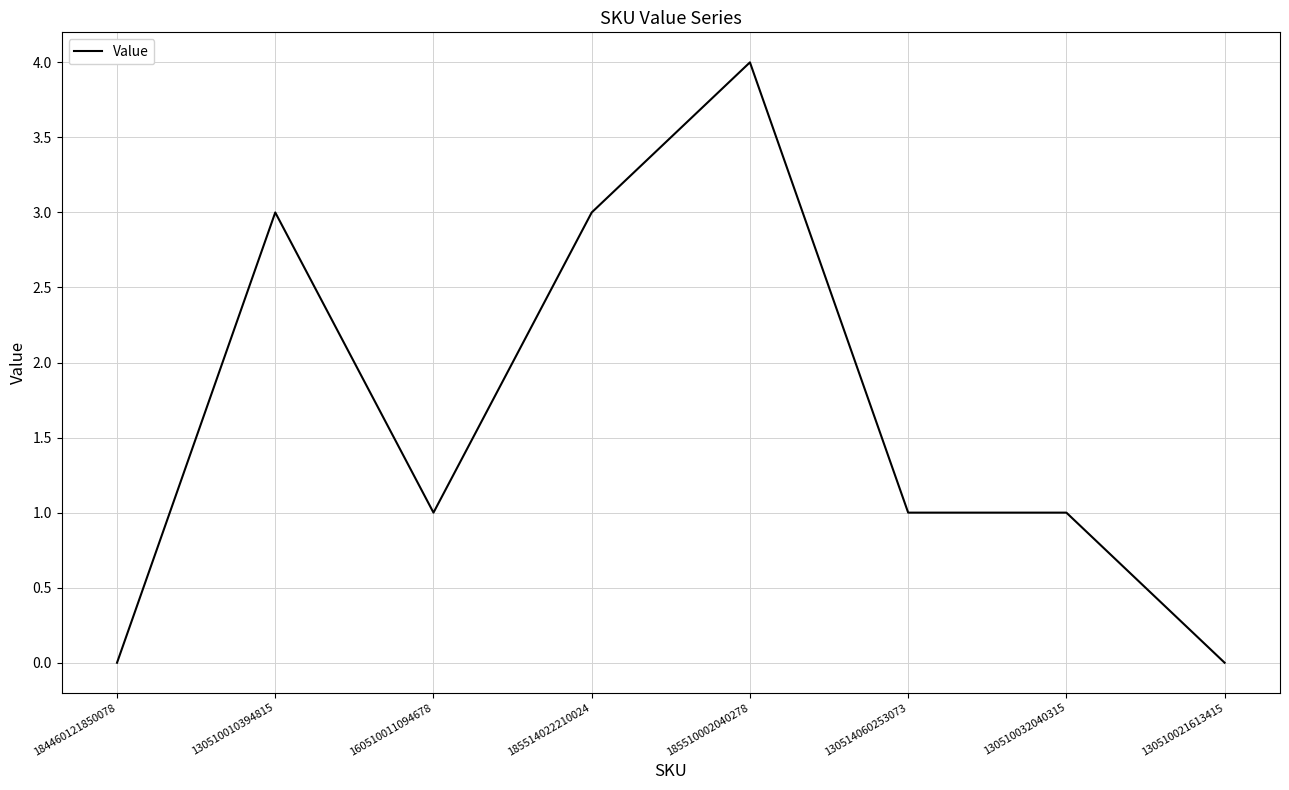

Where is the first local minimum?

160510011094678